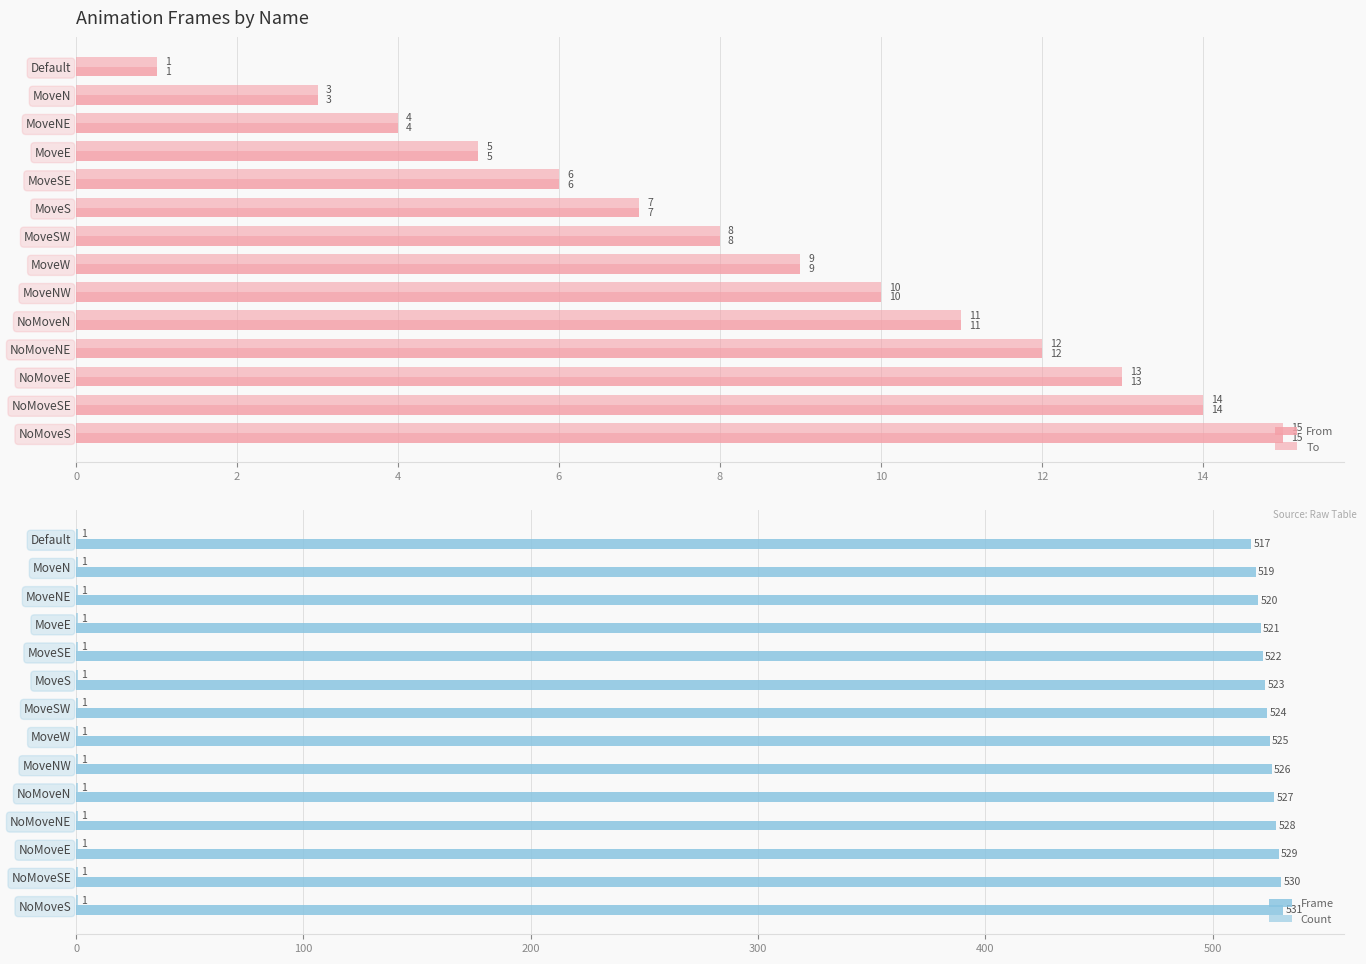

What is the average value of the To series?

8.4